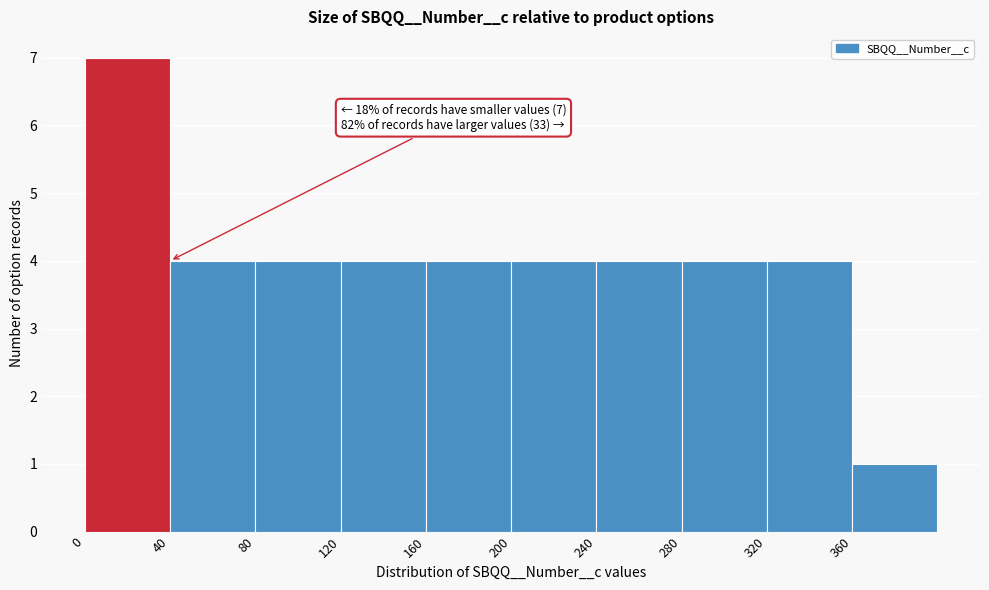

Which range on the x-axis has the tallest bar?

0 to 40